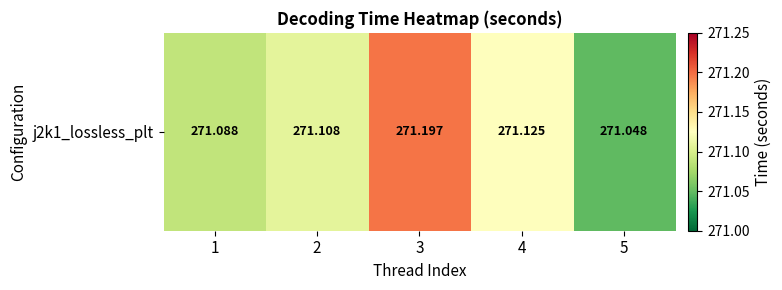

What value does the data have at 4?

271.1